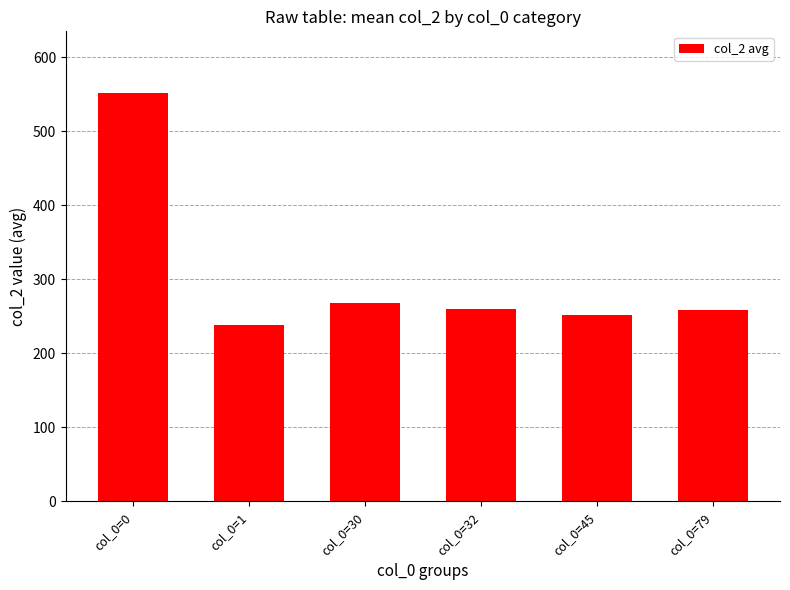

Which category has the lowest value across all series?

col_0=1